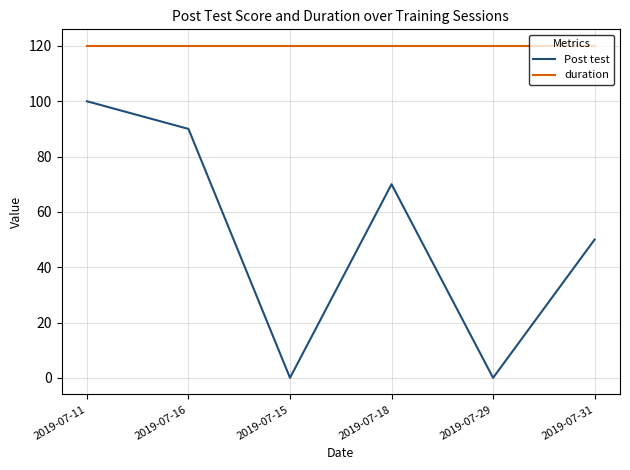

True or false: Post test and duration cross at least once.

False